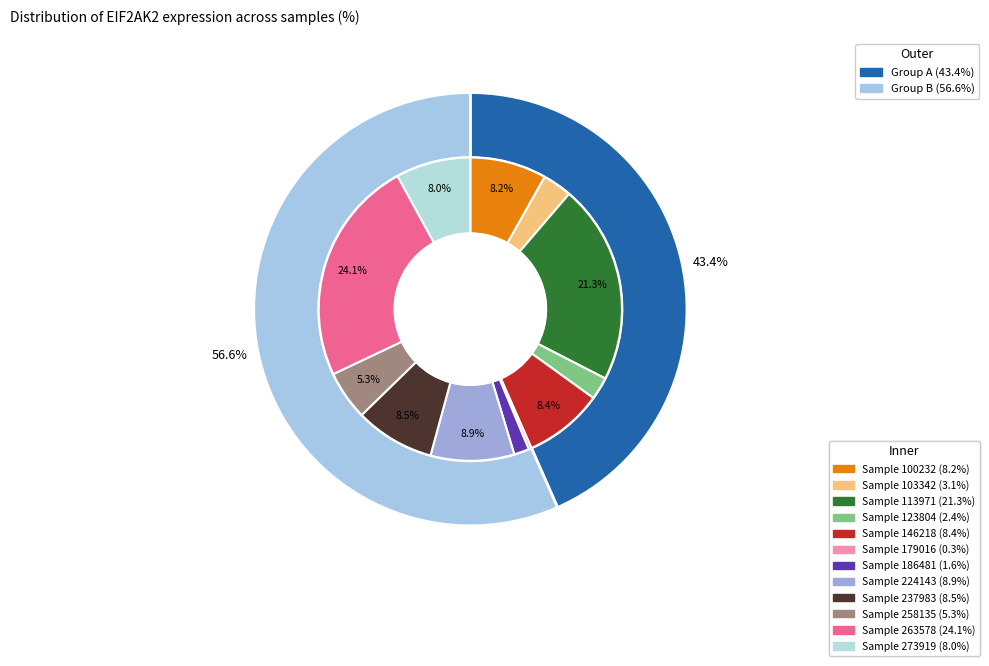

To the nearest percent, what is the combined percentage of 123804 and 237983?

11%